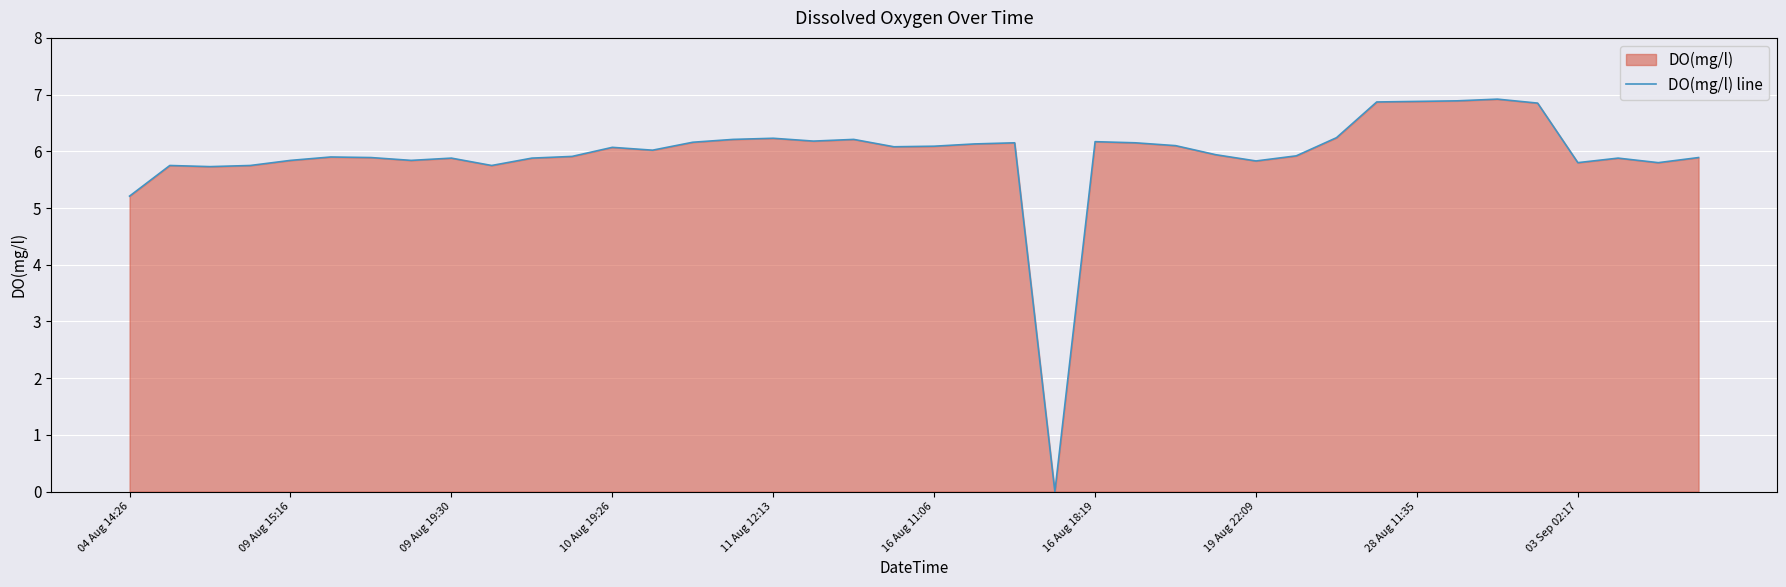

Does the chart display data point markers on the line(s)?

No